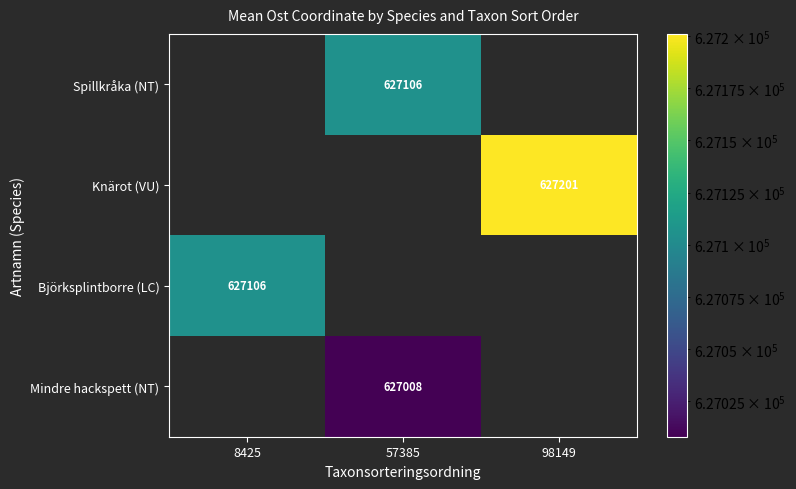

True or false: Björksplintborre (LC) has a value of 627106 at 8425.

True